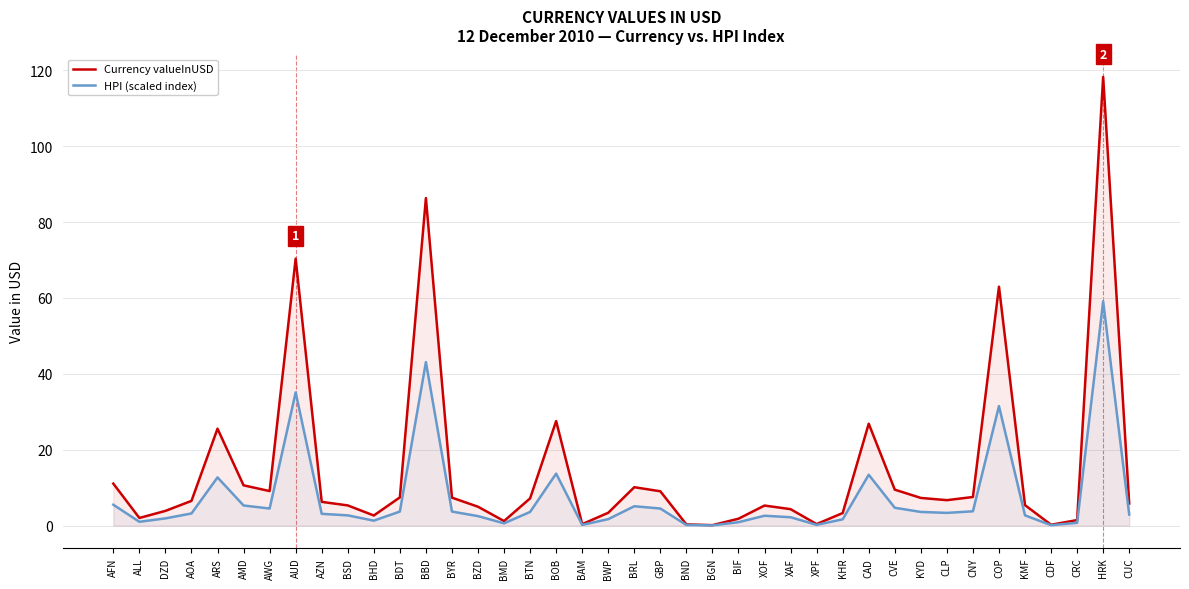

In HPI (scaled index), how many points are higher than both neighbors (excluding endpoints)?

9